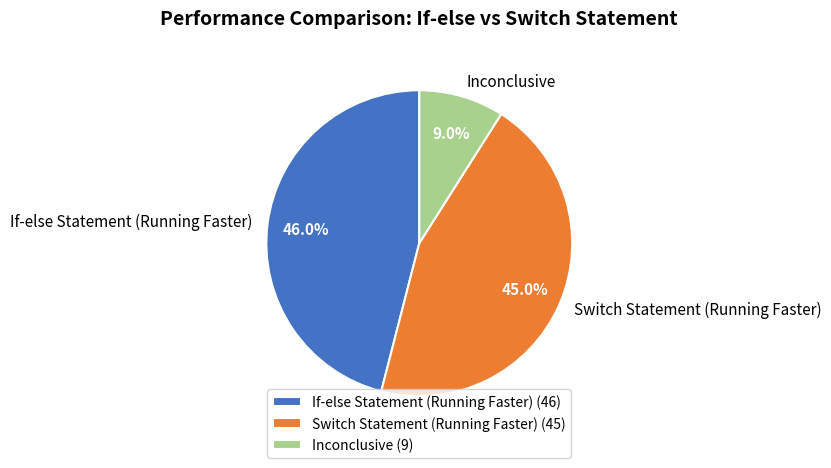

To the nearest percent, what is the difference between the If-else Statement (Running Faster) and Switch Statement (Running Faster) slice percentages?

1%